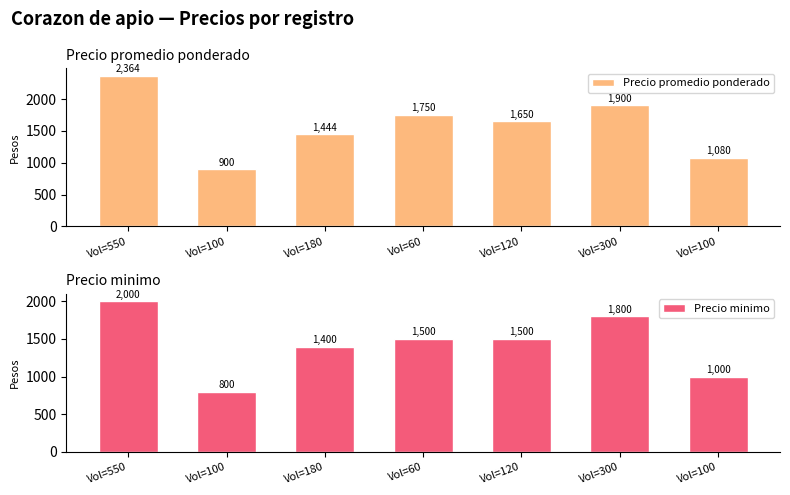

What is the difference between the maximum and second lowest values in the Precio minimo series?

1000